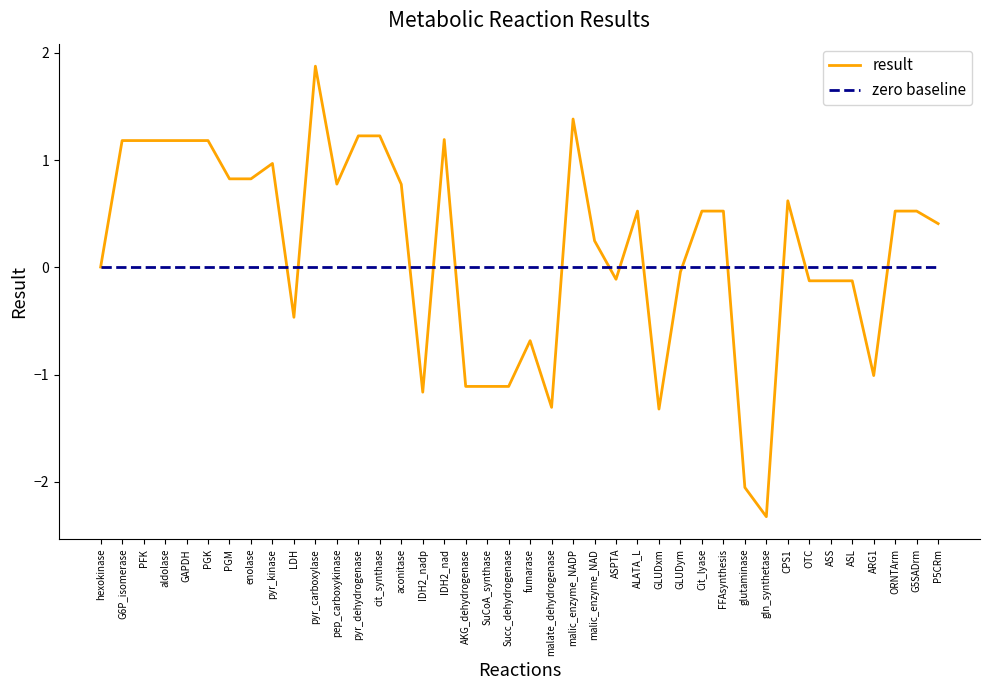

Which category has the lowest value across all series?

gln_synthetase